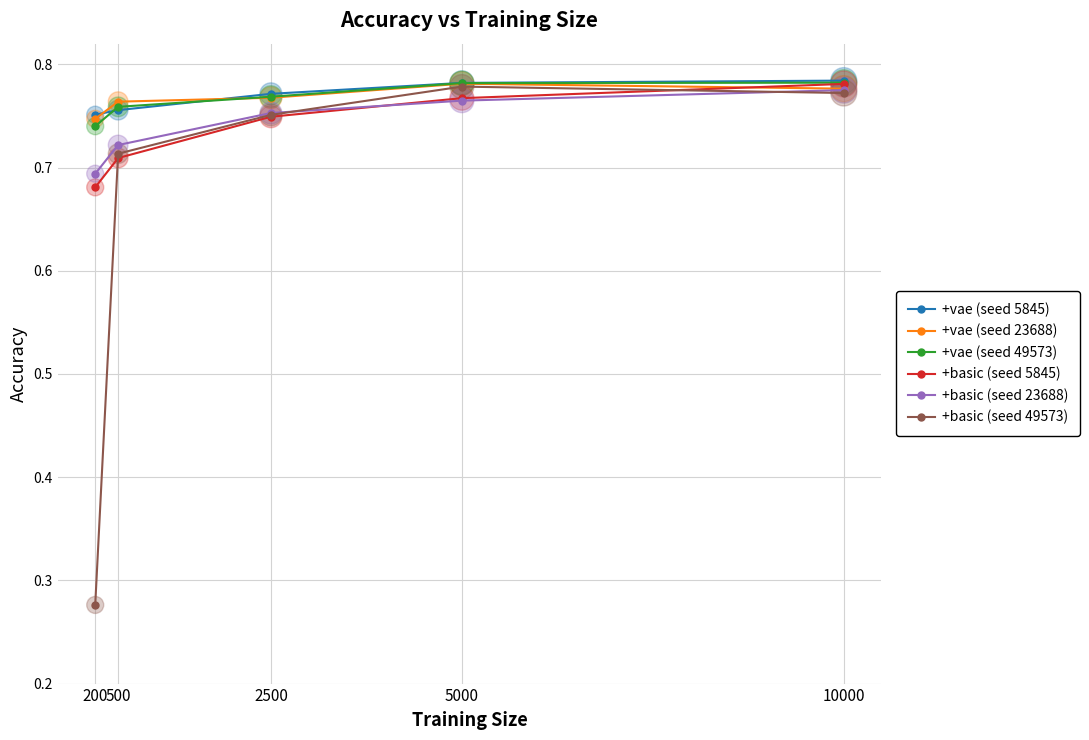

Is the value of +vae (seed 23688) at 2500 greater than the value of +vae (seed 49573) at 10000?

No